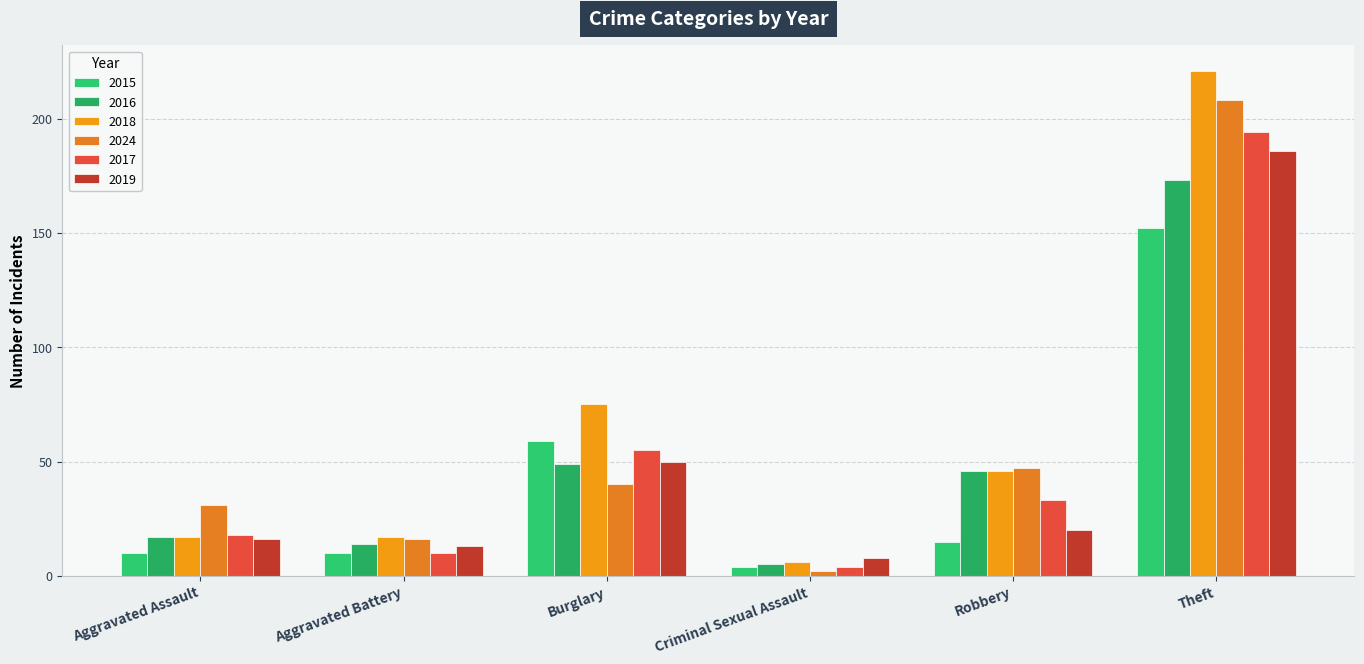

List the labels in order of 2018 value, smallest first.

Criminal Sexual Assault, Aggravated Assault, Aggravated Battery, Robbery, Burglary, Theft